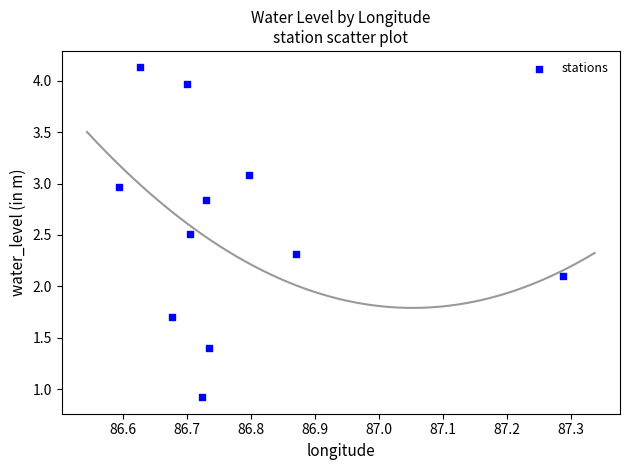

What Y value in the scatter plot is closest to 2?

2.1